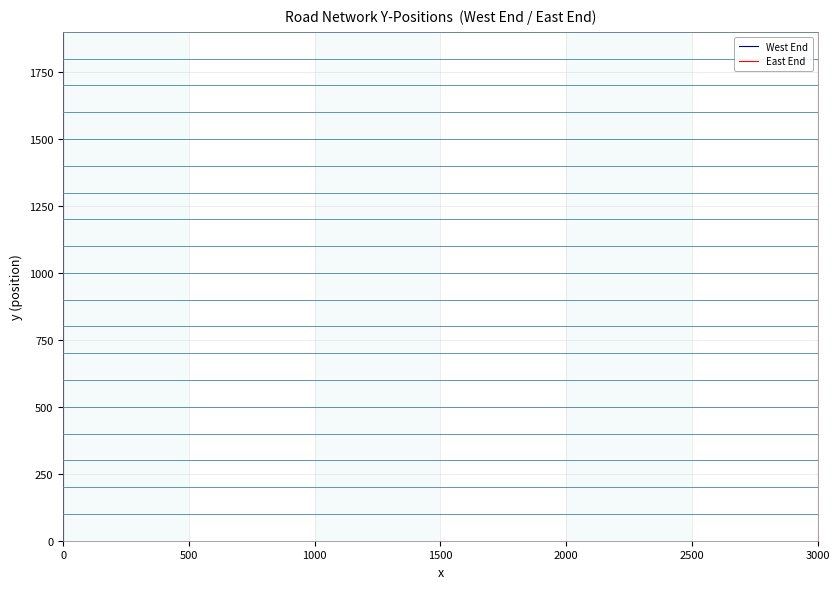

How many lines are shown in the chart?

2